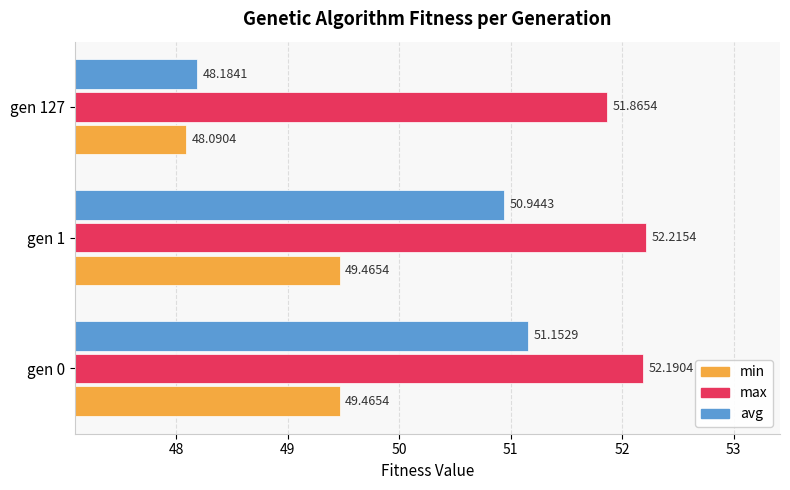

How many max values are between 51 and 52?

1